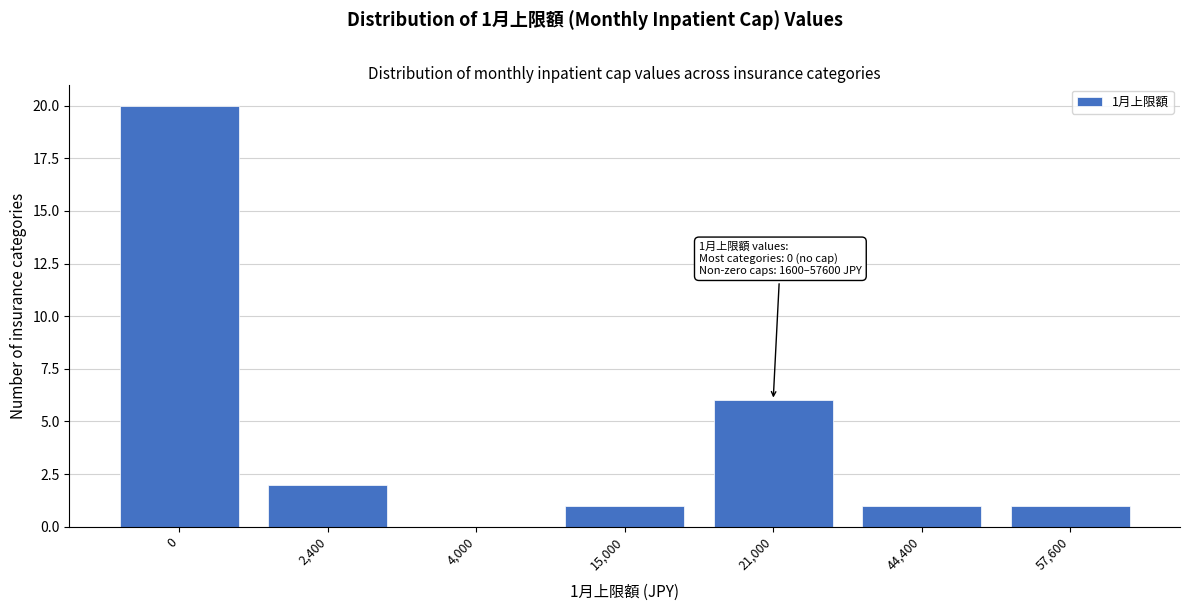

Reading right to left, what are all the values shown in this chart?

57,600=1	44,400=1	21,000=6	15,000=1	4,000=0	2,400=2	0=20